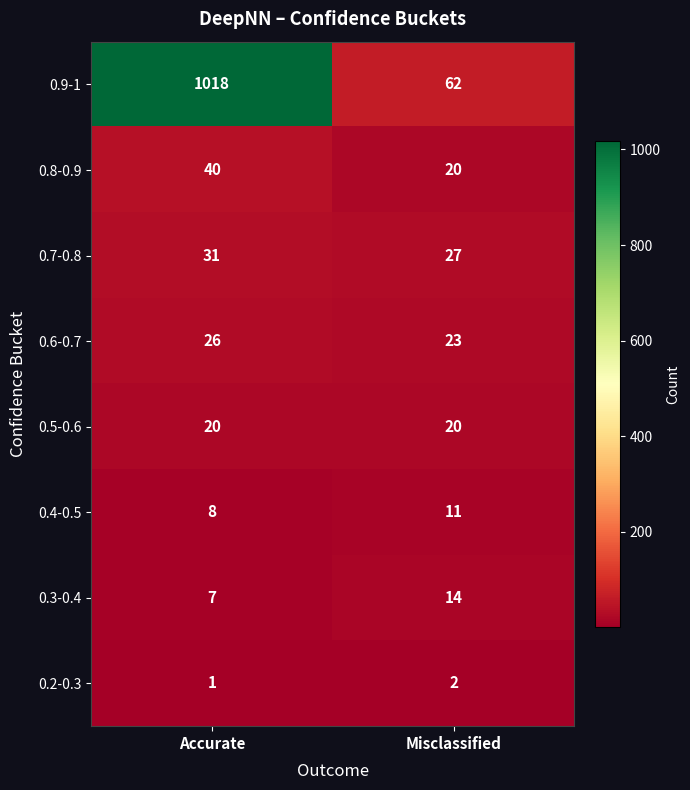

Between Accurate and Misclassified, which series saw the biggest shift?

0.9-1